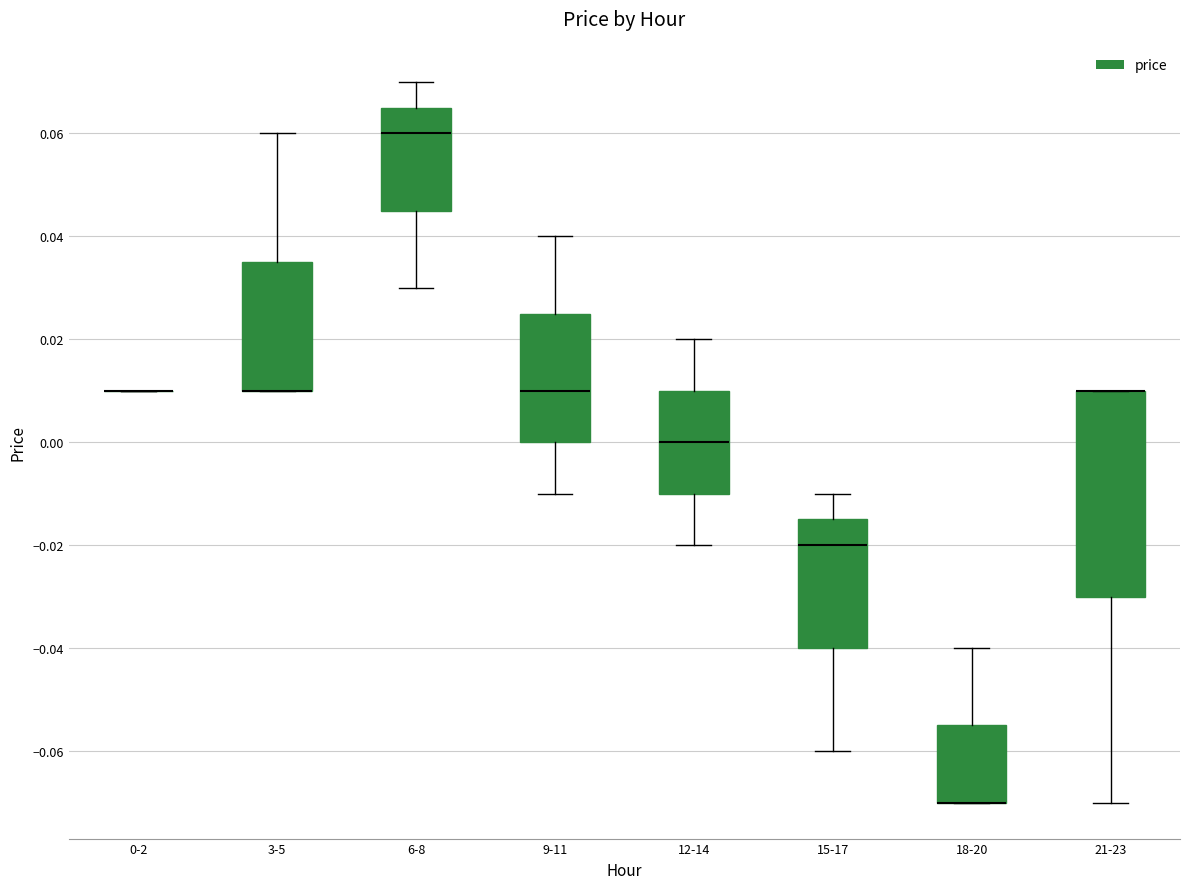

Reading left to right, read every box against the y-axis: the position of its median line, the range the box covers, and the ends of its whiskers. The values are not printed on the chart, so give them approximately, as read against the axis.

0-2: box collapsed to a line at 0.010, whiskers 0.010 to 0.010
3-5: median 0.010 (drawn on the box's lower edge), box 0.010 to 0.036, whiskers 0.010 to 0.060
6-8: median 0.060, box 0.046 to 0.066, whiskers 0.030 to 0.070
9-11: median 0.010, box 0.000 to 0.026, whiskers -0.010 to 0.040
12-14: median 0.000, box -0.010 to 0.010, whiskers -0.020 to 0.020
15-17: median -0.020, box -0.040 to -0.014, whiskers -0.060 to -0.010
18-20: median -0.070 (drawn on the box's lower edge), box -0.070 to -0.054, whiskers -0.070 to -0.040
21-23: median 0.010 (drawn on the box's upper edge), box -0.030 to 0.010, whiskers -0.070 to 0.010